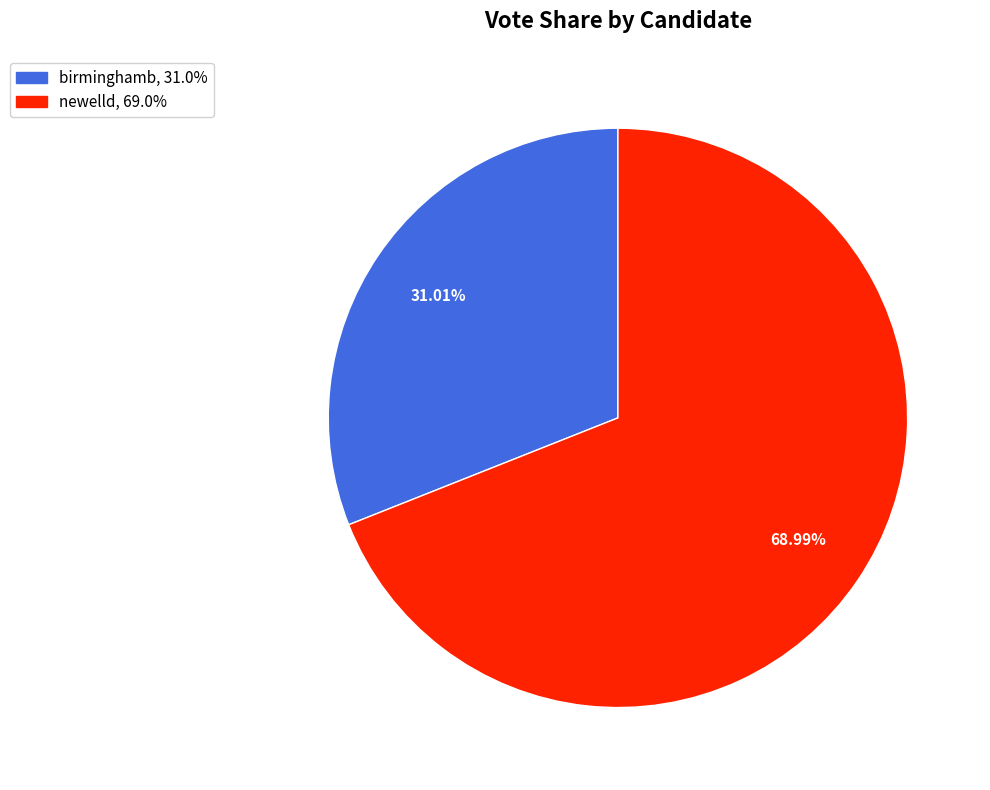

Is it true that birminghamb is 31% of the pie?

True